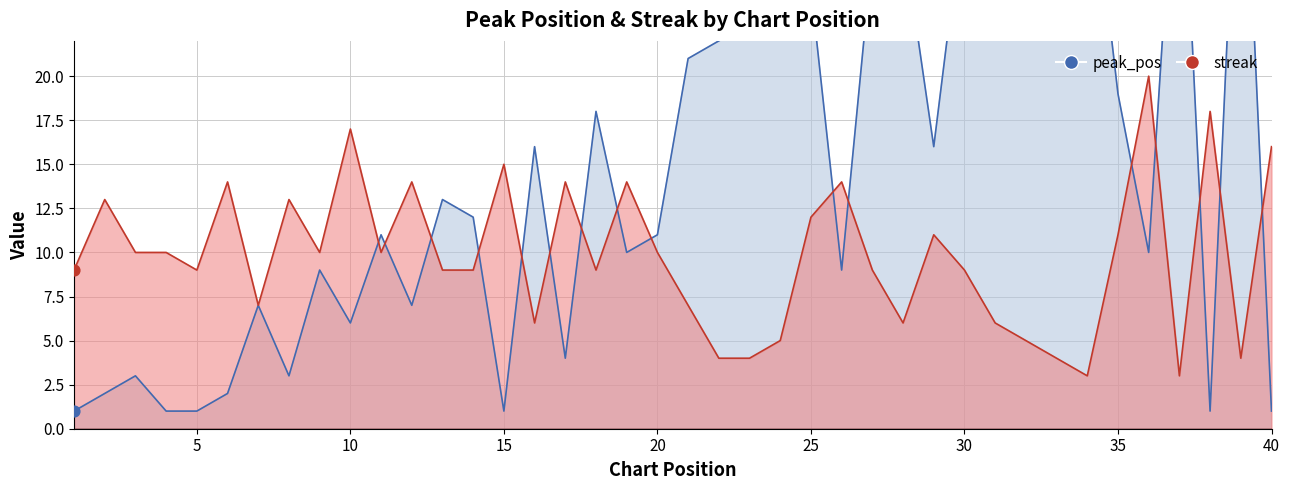

Which series has the largest Y range (max minus min)?

peak_pos